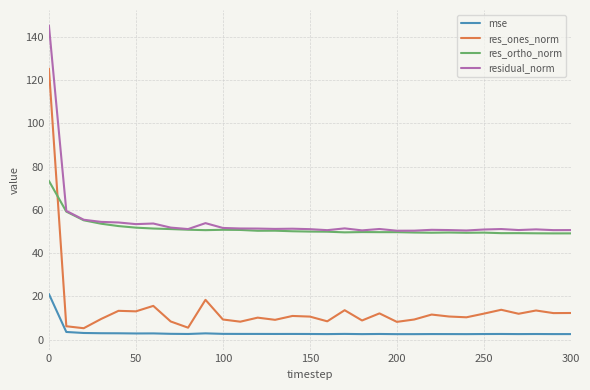

True or false: res_ortho_norm and mse intersect in this chart.

False